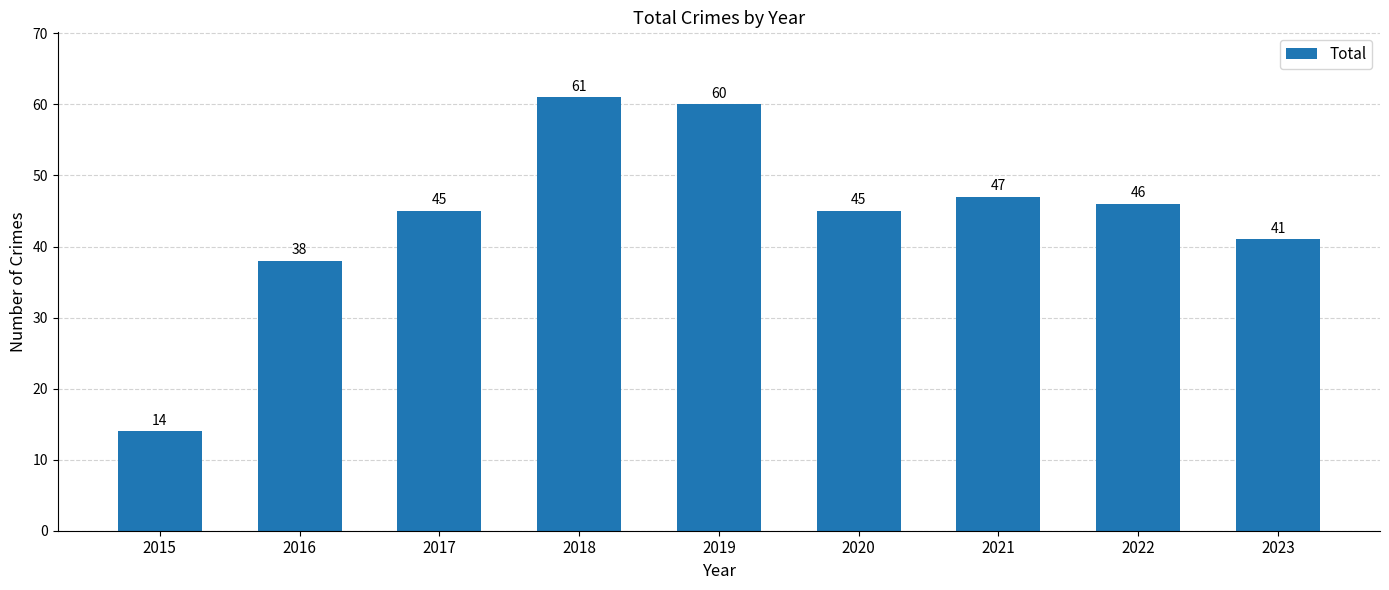

The value at 2022 is 81. True or false?

False